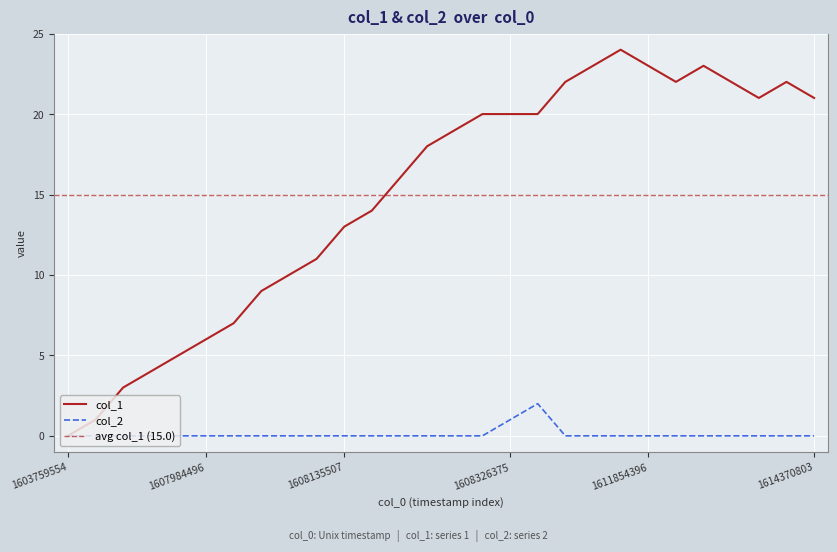

Is it true that col_1 equals 7 at 1608135507?

False